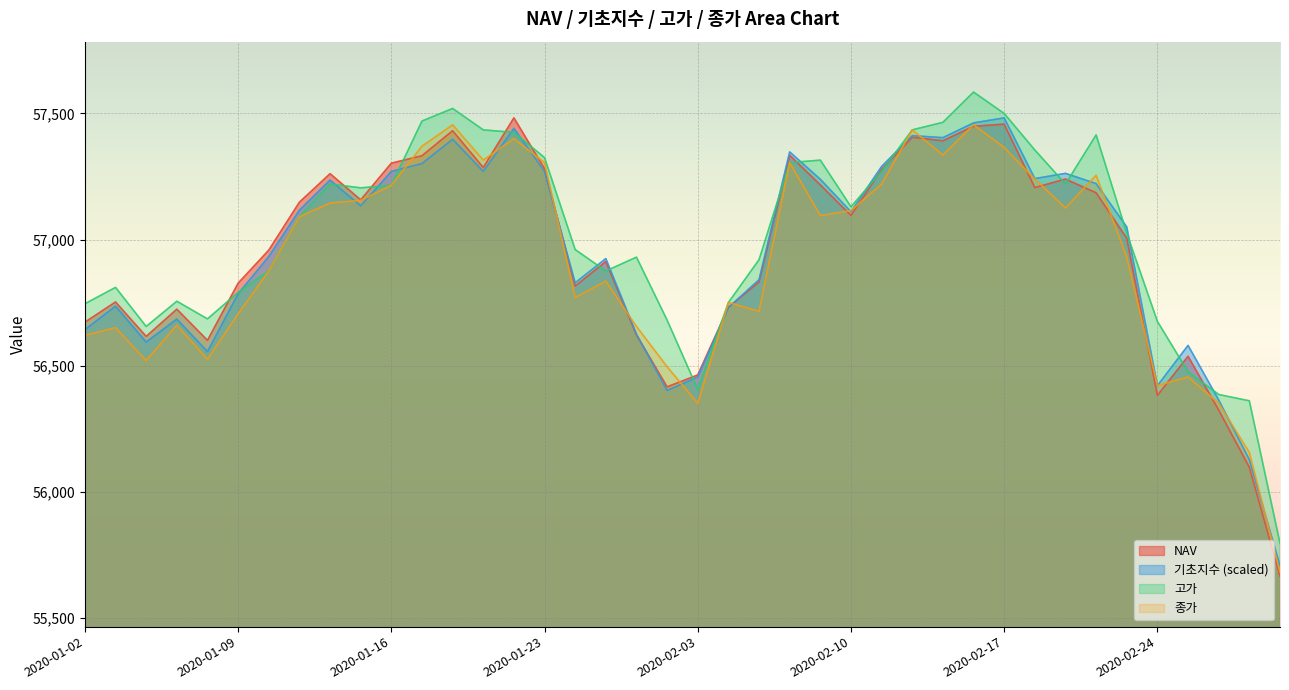

Where does the 고가 series first go above 57090?

2020-01-14